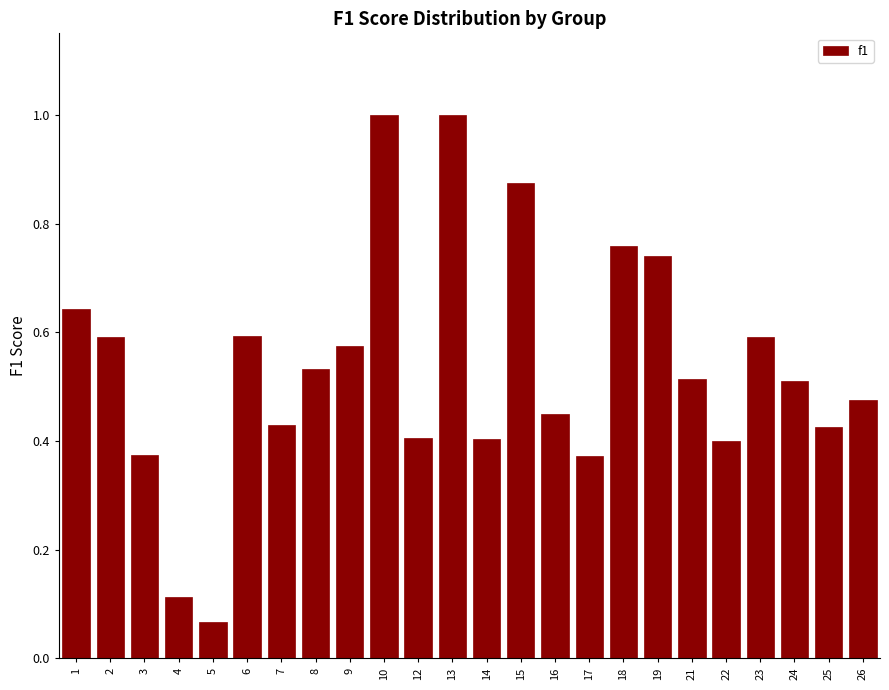

Between 13 and 5, which is larger?

13